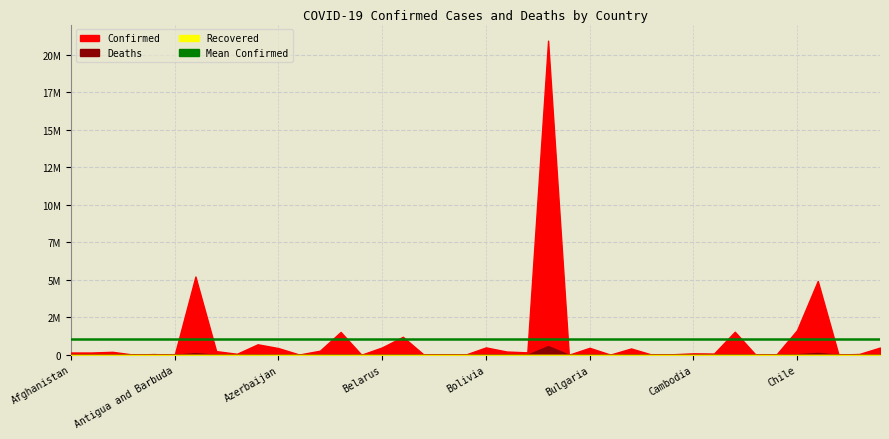

At which label does Recovered reach its peak?

Afghanistan